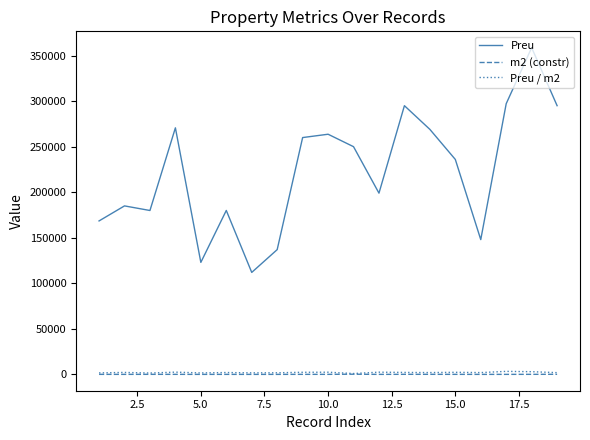

What is the greatest value displayed?

358672.0